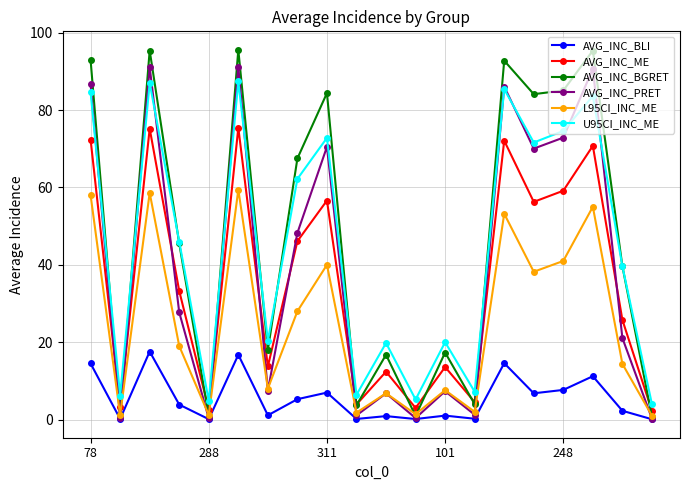

What is the value of the L95CI_INC_ME point at the 15th from the left?

53.2